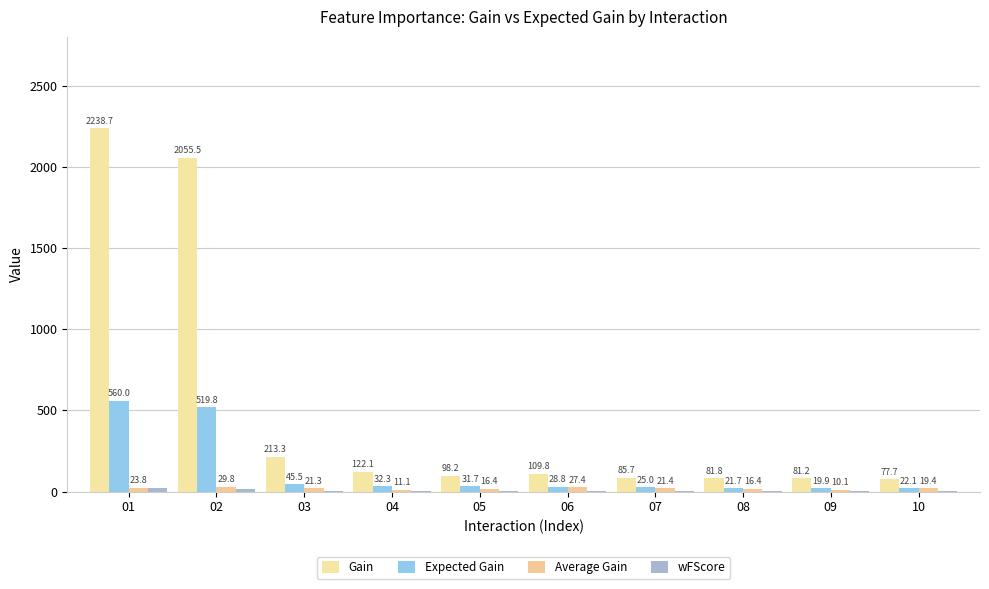

Which category has the lowest value in the Expected Gain series?

09